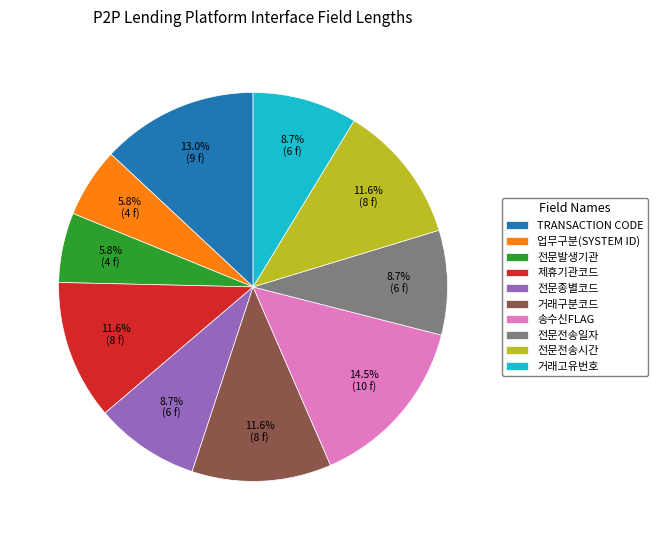

Which category has the biggest portion of the pie?

송수신FLAG